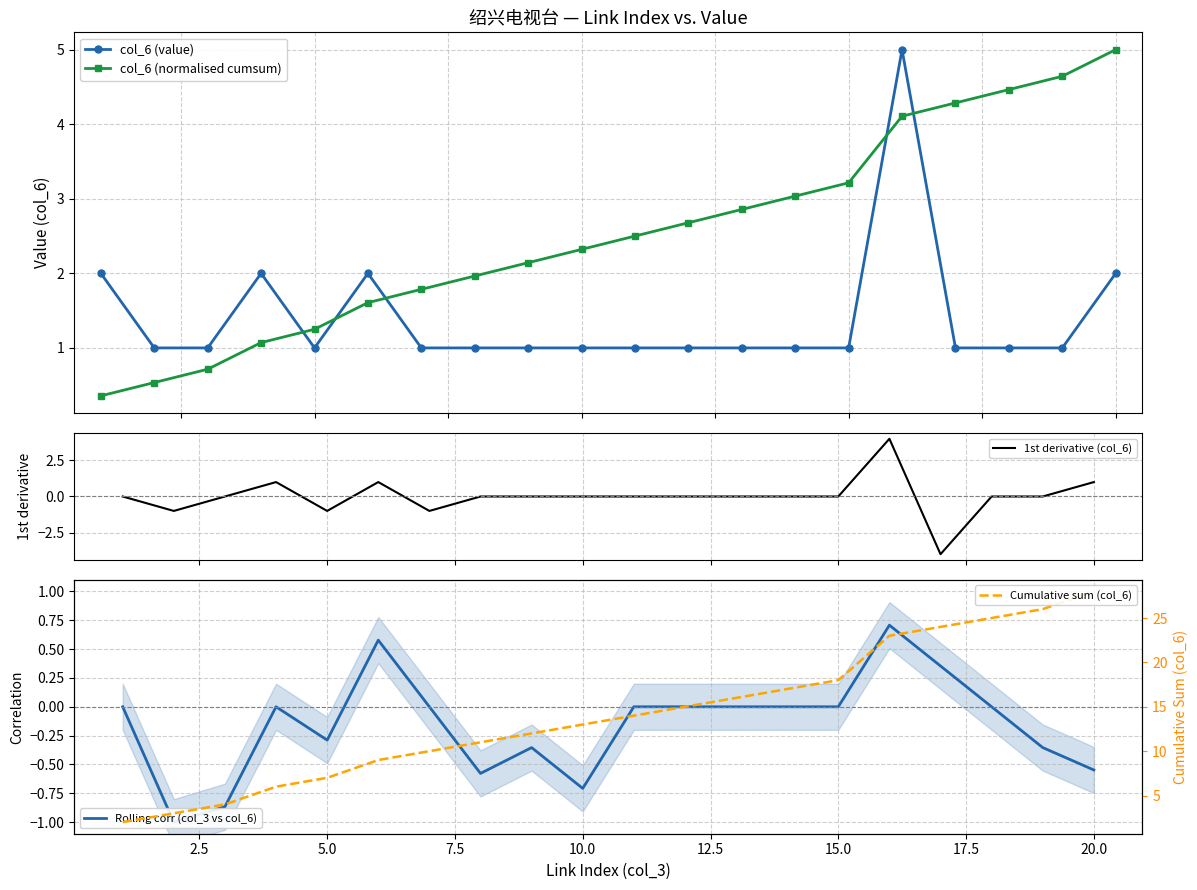

Reading left to right, transcribe all the data shown in this chart.

col_6 (value): 2.0	1.0	1.0	2.0	1.0	2.0	1.0	1.0	1.0	1.0	1.0	1.0	1.0	1.0	1.0	5.0	1.0	1.0	1.0	2.0
col_6 (normalised cumsum): 0.4	0.5	0.7	1.1	1.2	1.6	1.8	2.0	2.1	2.3	2.5	2.7	2.9	3.0	3.2	4.1	4.3	4.5	4.6	5.0
1st derivative (col_6): 0.0	-1.0	0.0	1.0	-1.0	1.0	-1.0	0.0	0.0	0.0	0.0	0.0	0.0	0.0	0.0	4.0	-4.0	0.0	0.0	1.0
Rolling corr (col_3 vs col_6): 0.0	-1.0	-0.9	0.0	-0.3	0.6	0.0	-0.6	-0.4	-0.7	0.0	0.0	0.0	0.0	0.0	0.7	0.4	0.0	-0.4	-0.5
Cumulative sum (col_6): 2.0	3.0	4.0	6.0	7.0	9.0	10.0	11.0	12.0	13.0	14.0	15.0	16.0	17.0	18.0	23.0	24.0	25.0	26.0	28.0